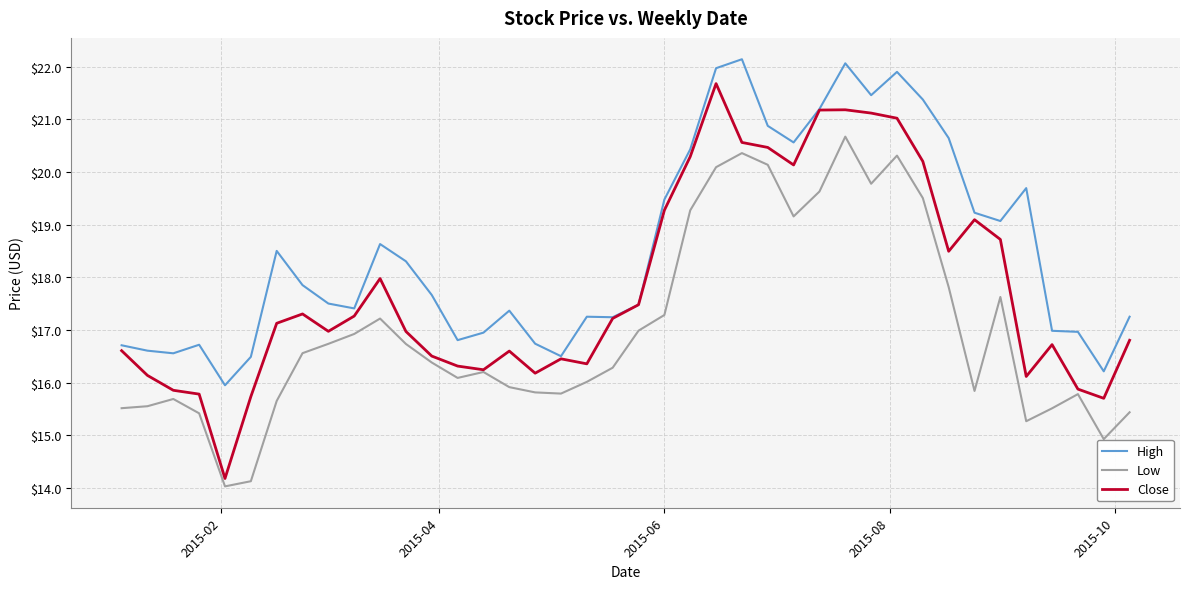

At how many categories does at least one series exceed 16?

39